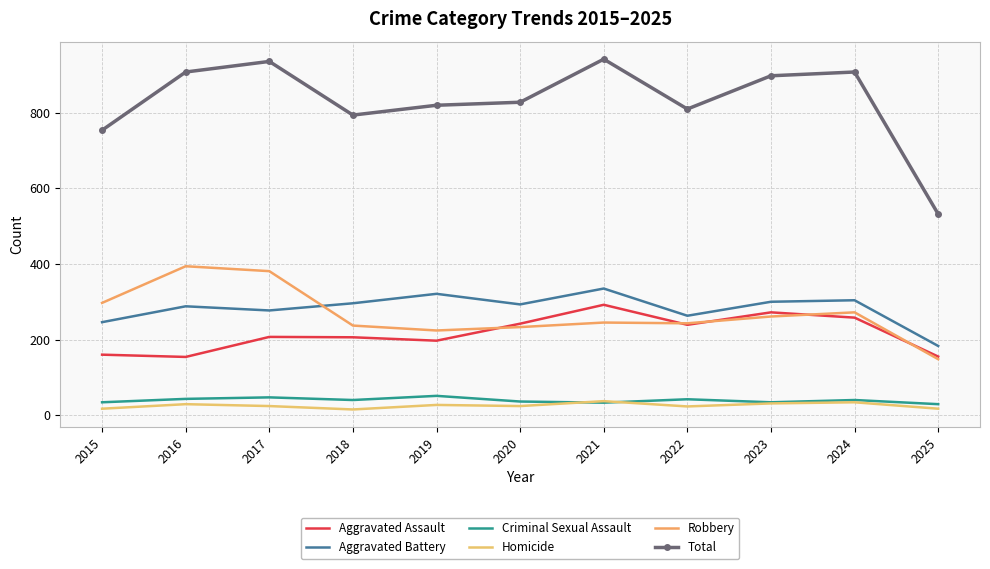

Which series changed the most between 2018 and 2020?

Aggravated Assault